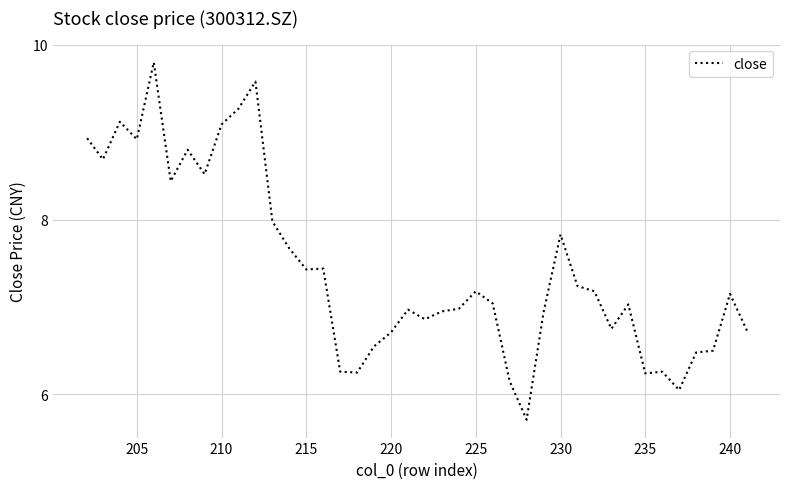

What is the greatest value displayed?

9.8